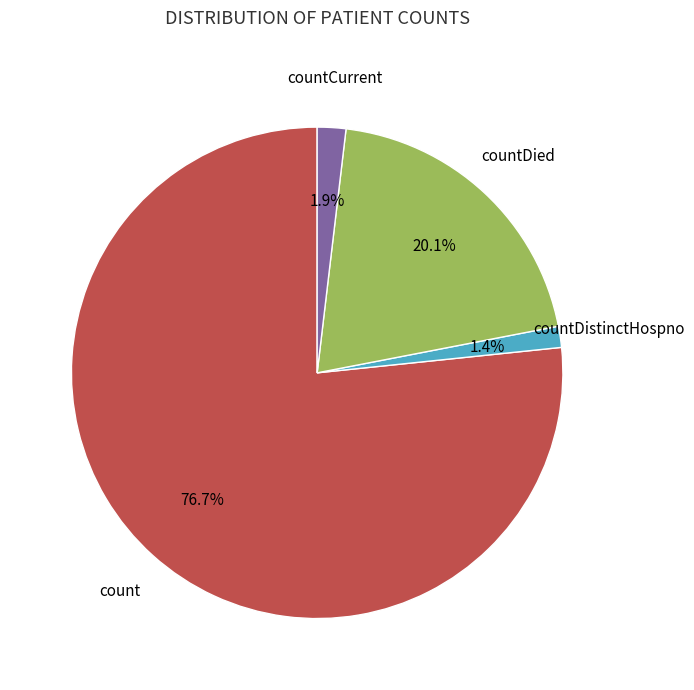

Is there any slice that represents more than half of the pie?

Yes